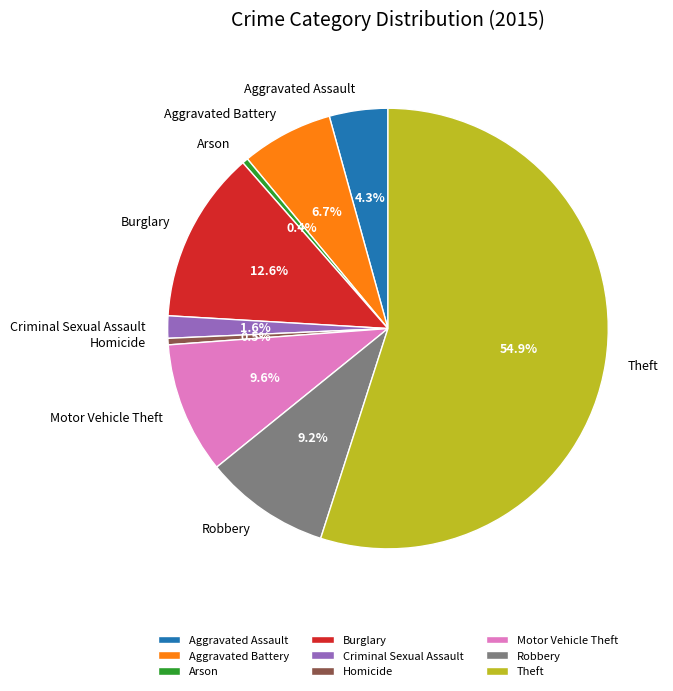

To the nearest percent, what is the combined percentage of Robbery and Aggravated Battery?

16%